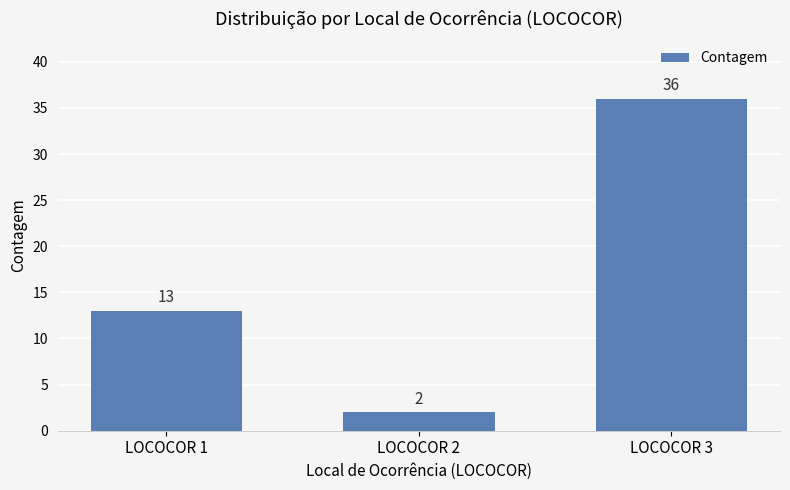

How many values are between 2 and 36?

3